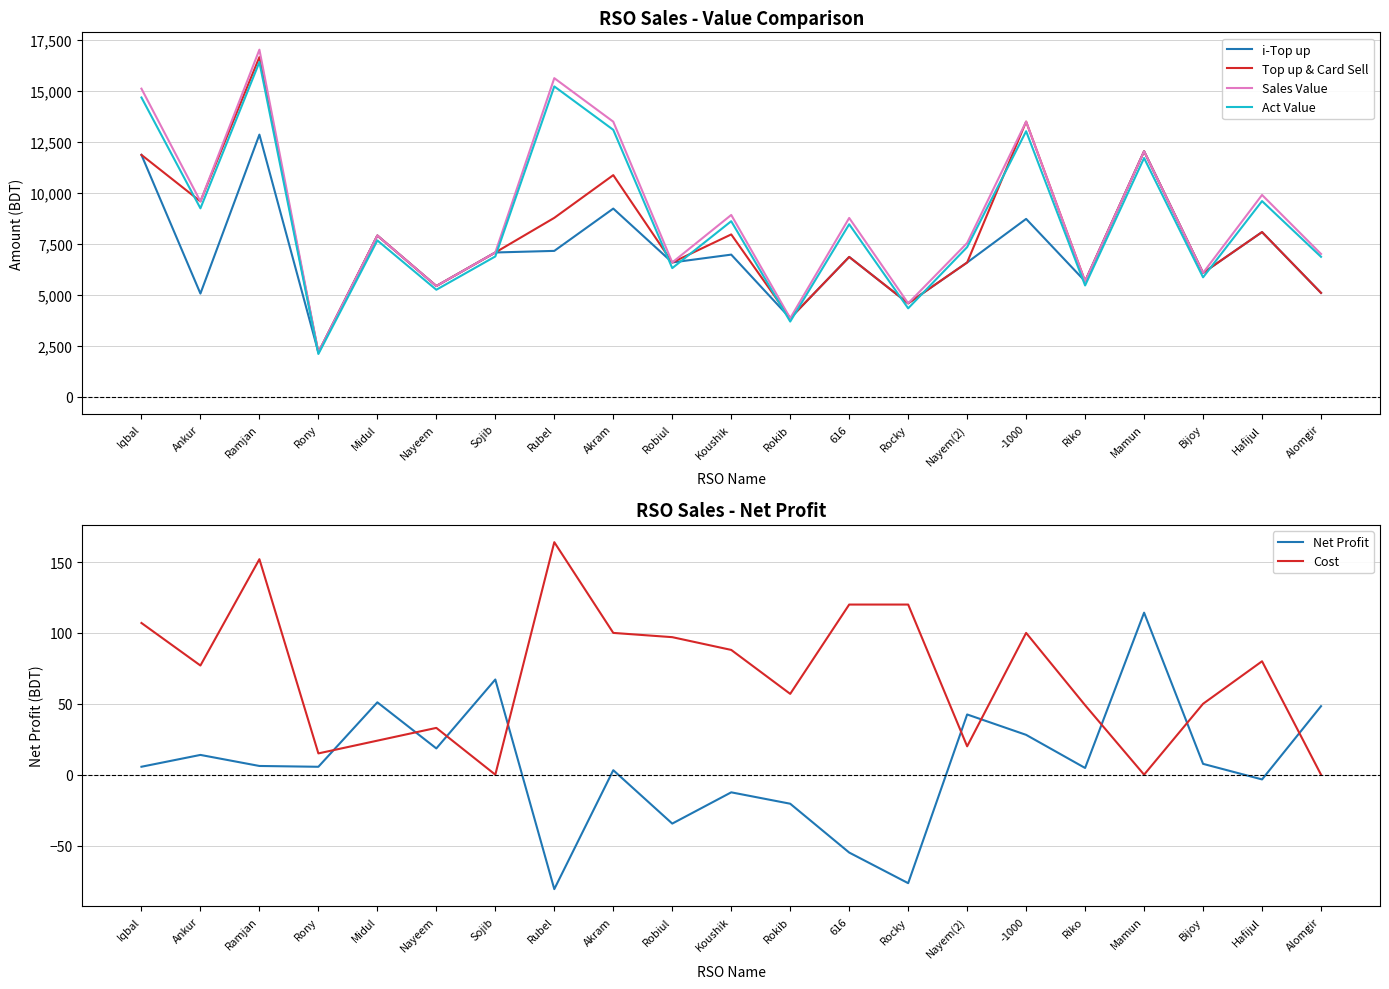

Is this an area chart (filled region under the line)?

No